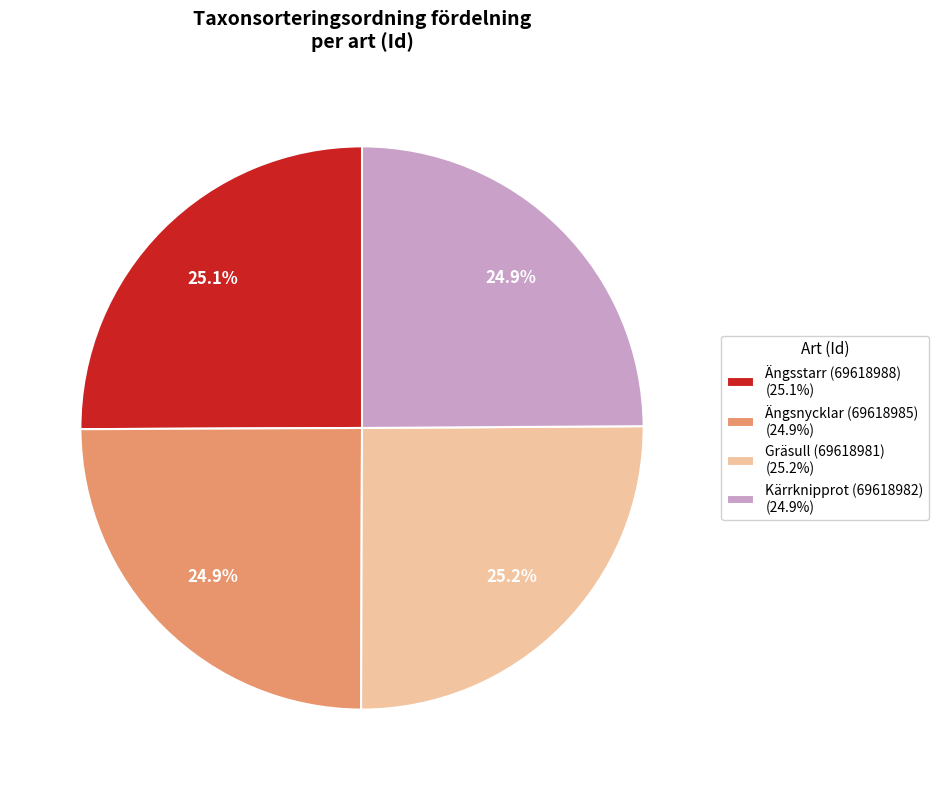

What is the total percentage of Kärrknipprot (69618982) and Ängsnycklar (69618985)?

49.8%